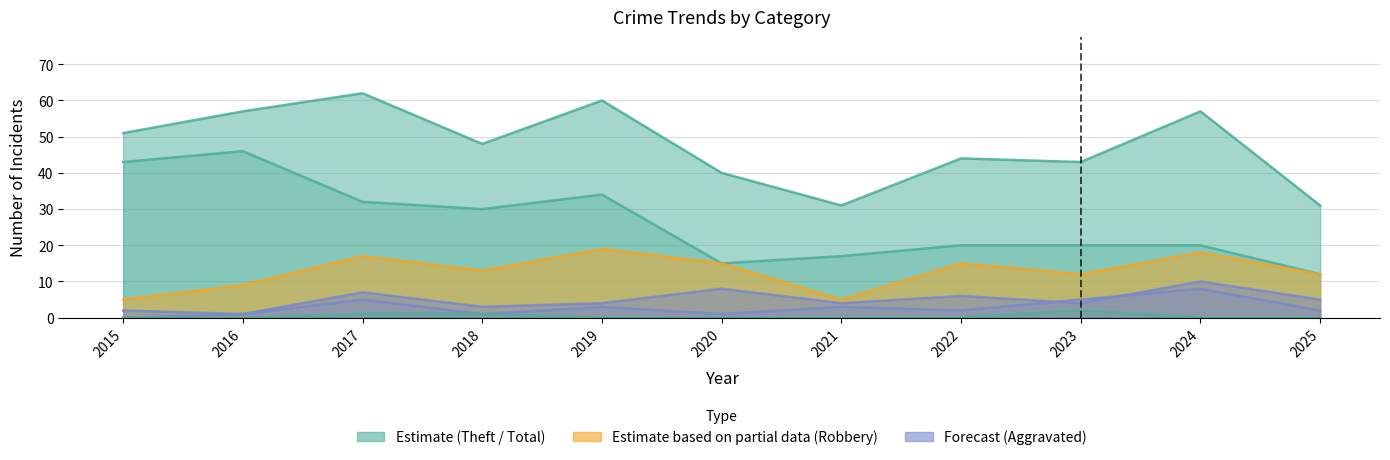

Reading left to right, transcribe all the data shown in this chart.

Robbery: 2015=5	2016=9	2017=17	2018=13	2019=19	2020=15	2021=5	2022=15	2023=12	2024=18	2025=12
Theft: 2015=43	2016=46	2017=32	2018=30	2019=34	2020=15	2021=17	2022=20	2023=20	2024=20	2025=12
Total: 2015=51	2016=57	2017=62	2018=48	2019=60	2020=40	2021=31	2022=44	2023=43	2024=57	2025=31
Aggravated Battery: 2015=2	2016=1	2017=7	2018=3	2019=4	2020=8	2021=4	2022=6	2023=4	2024=10	2025=5
Aggravated Assault: 2015=0	2016=1	2017=5	2018=1	2019=3	2020=1	2021=3	2022=2	2023=5	2024=8	2025=2
Motor Vehicle Theft: 2015=0	2016=0	2017=1	2018=1	2019=0	2020=0	2021=0	2022=0	2023=2	2024=0	2025=0